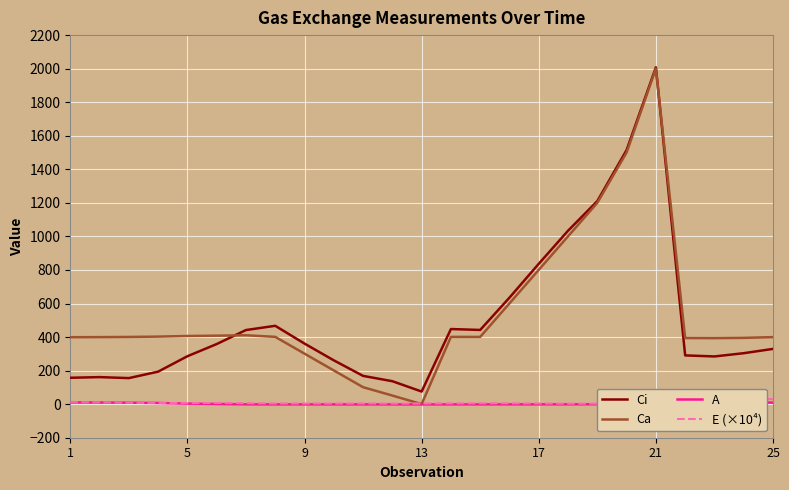

What is the maximum value for Ci?

2007.8